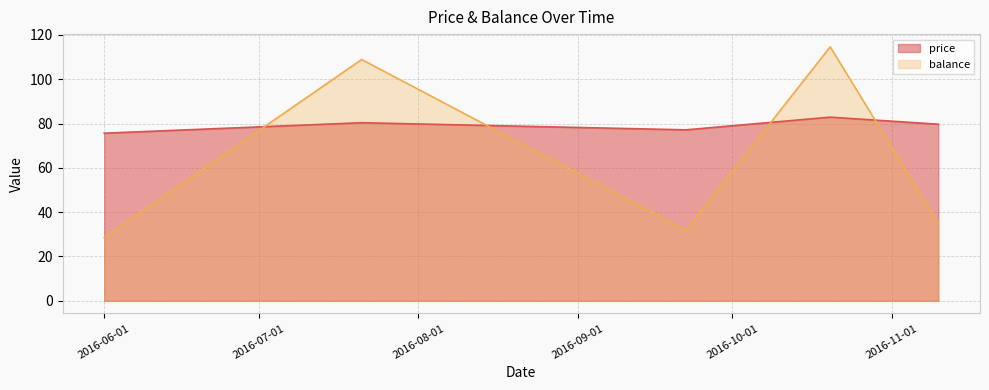

What is the minimum value for balance?

28.5